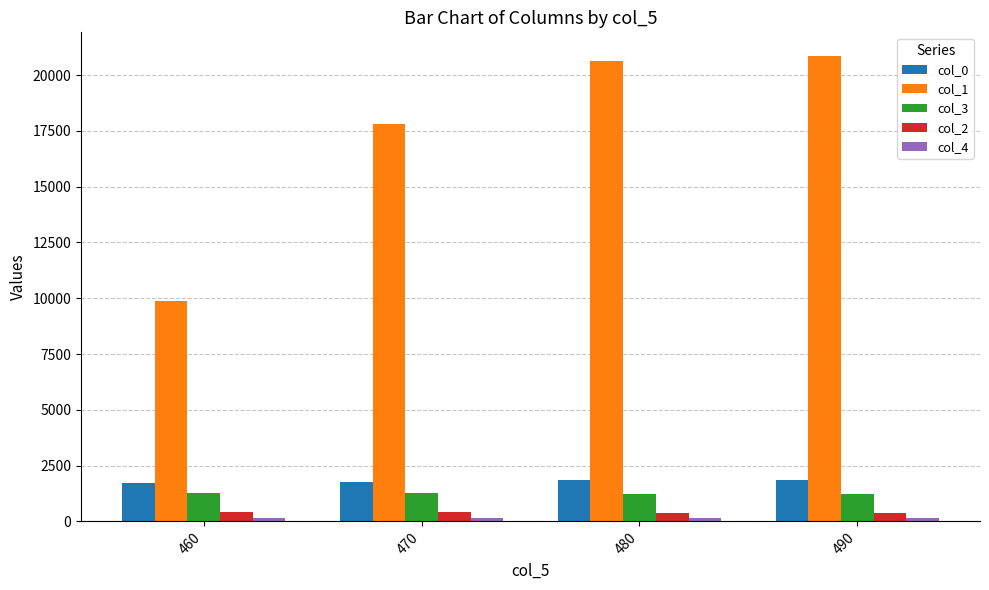

What is the minimum value shown in the chart?

158.7